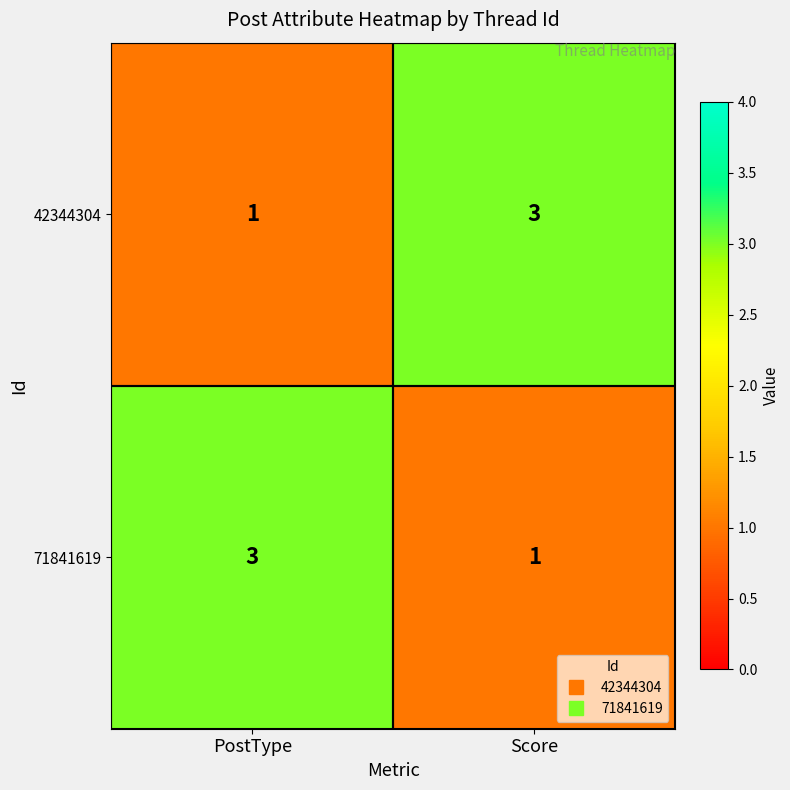

What is the sum of the 42344304 values at Score and PostType?

4